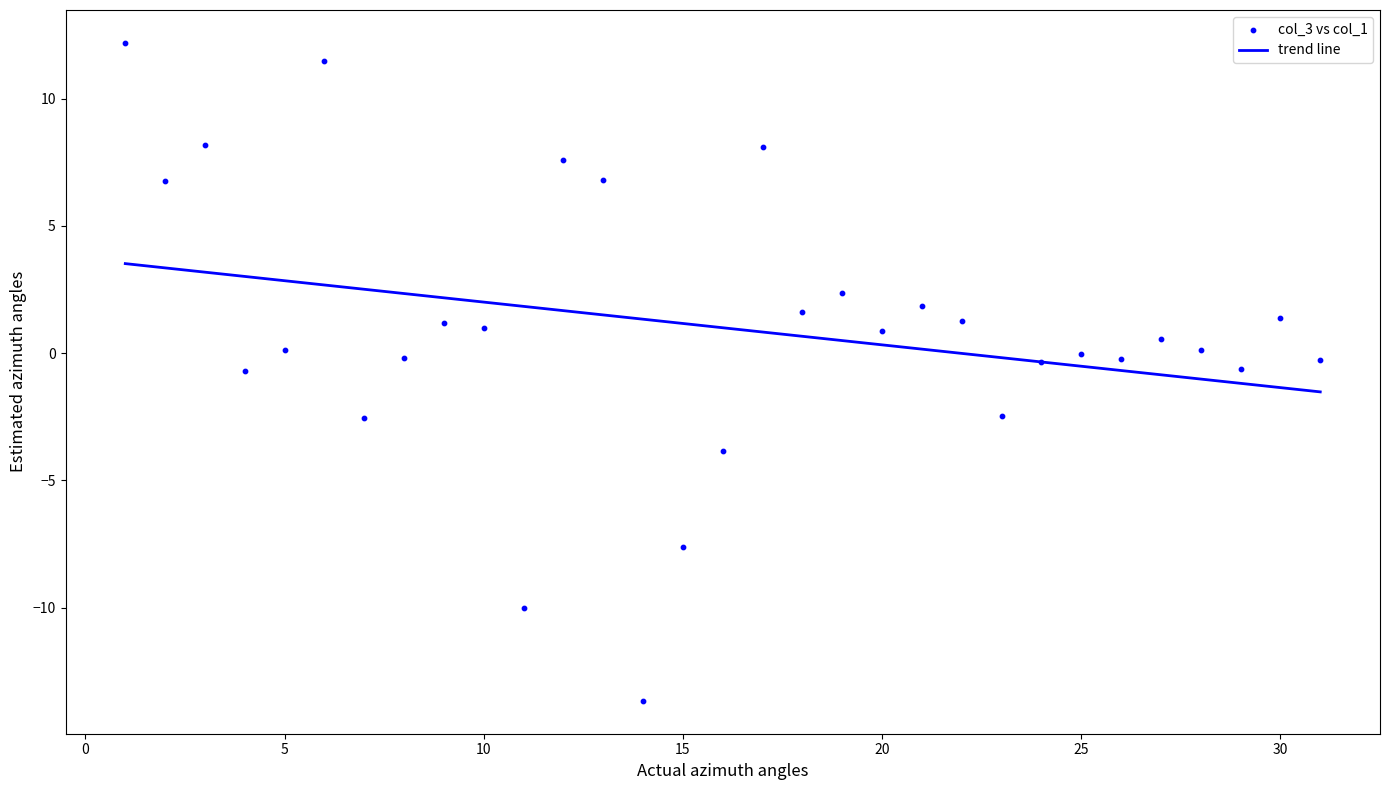

What is the range of Y values (max minus min)?

25.8